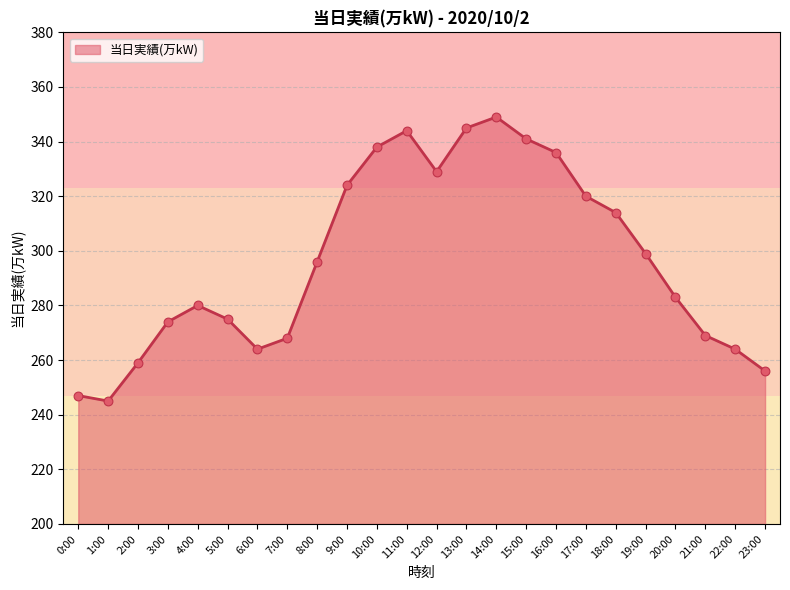

Approximately how many times larger is the value at 13:00 compared to 7:00?

1.3